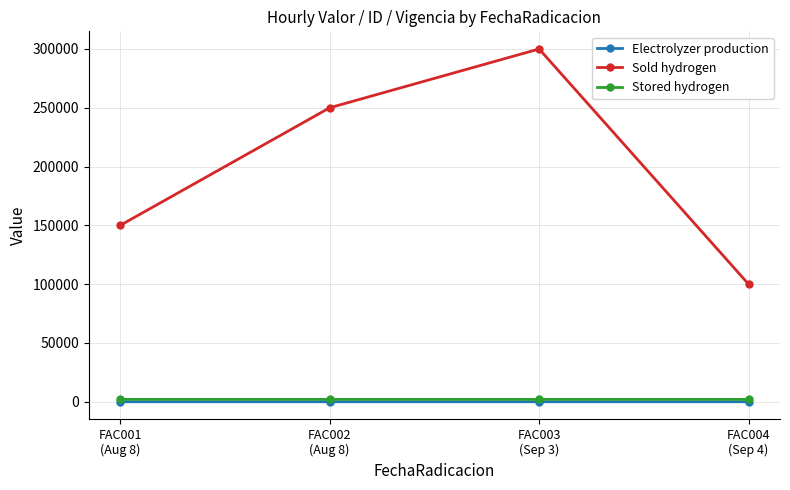

How many values in the Sold hydrogen series are below 250000?

2